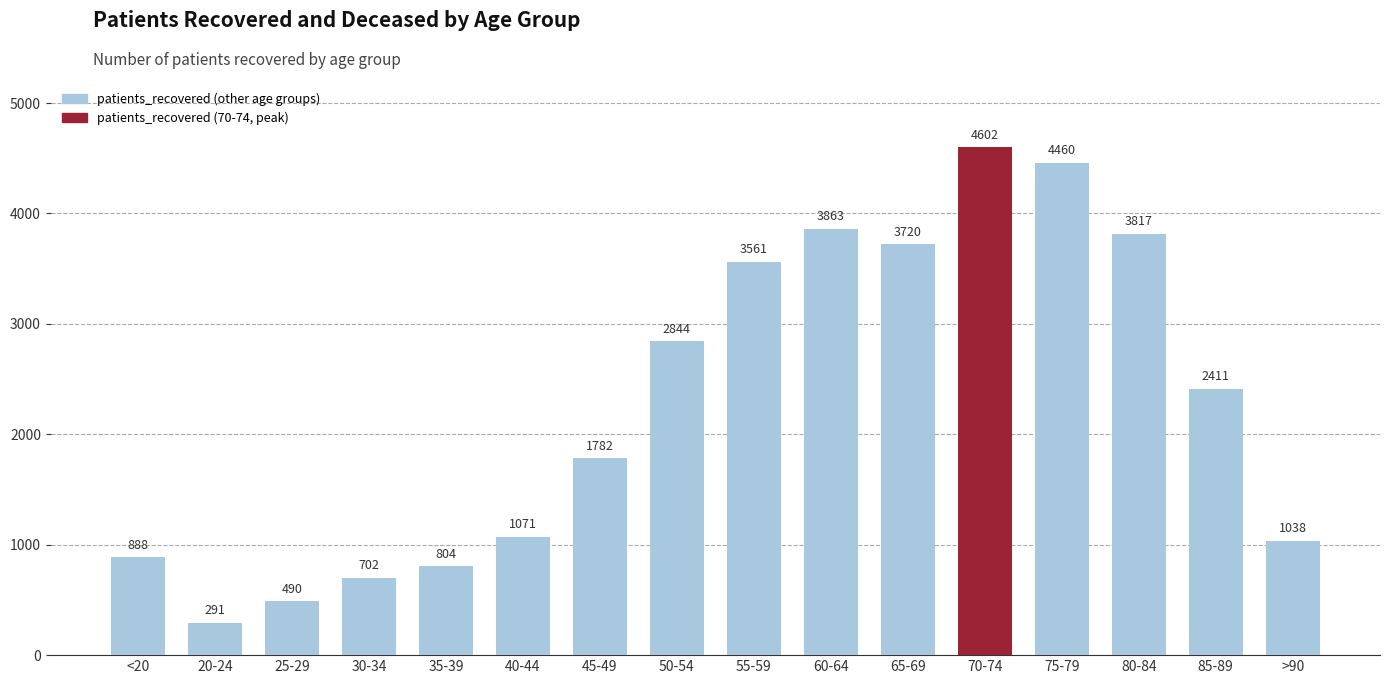

Reading left to right, list all the values displayed in this chart.

<20=888	20-24=291	25-29=490	30-34=702	35-39=804	40-44=1071	45-49=1782	50-54=2844	55-59=3561	60-64=3863	65-69=3720	70-74=4602	75-79=4460	80-84=3817	85-89=2411	>90=1038